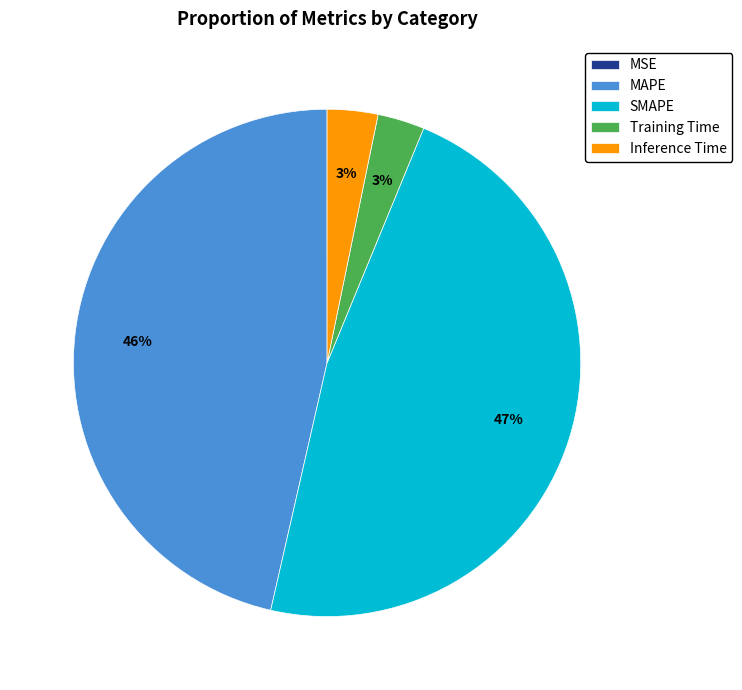

True or false: MAPE accounts for 33% of the total.

False